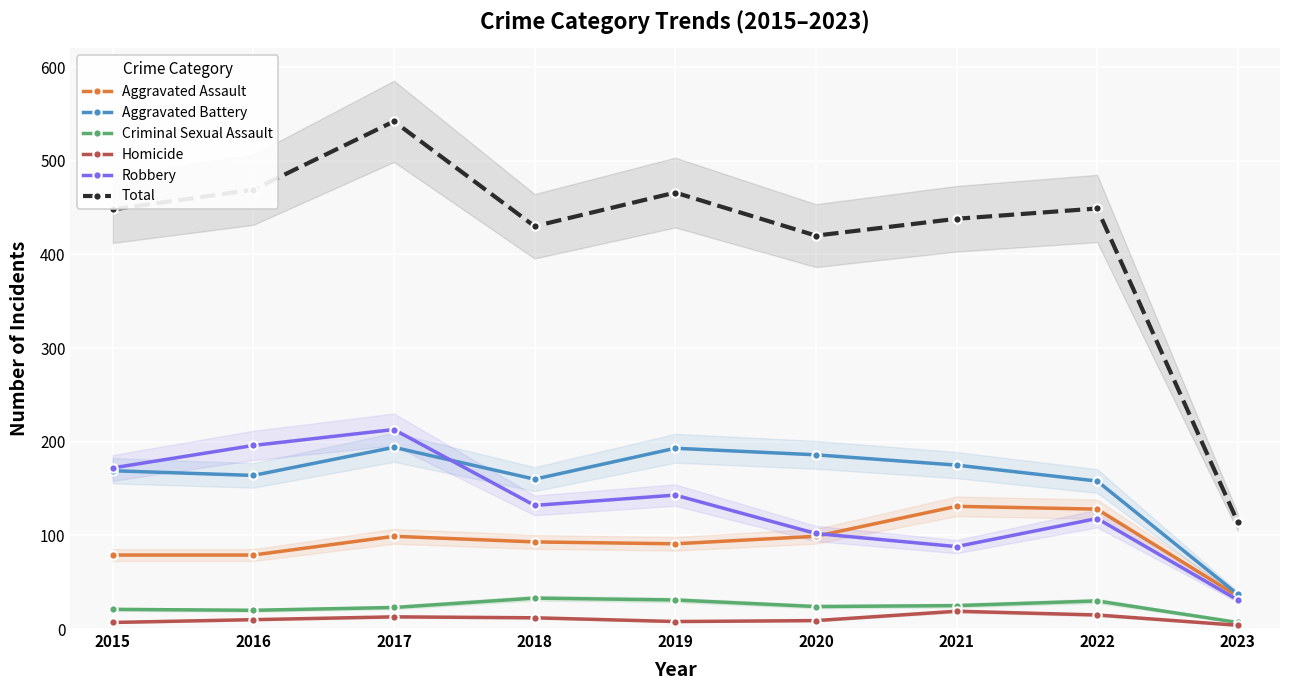

What is the difference between the maximum and minimum values in the Criminal Sexual Assault series?

26